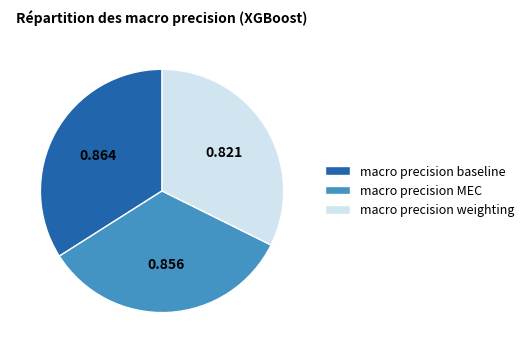

Do macro precision weighting and macro precision MEC together represent more than half of the pie?

Yes